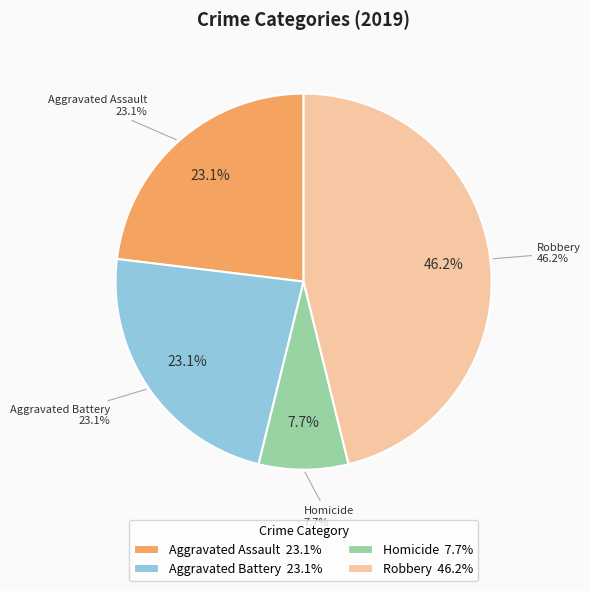

Does any single category account for the majority?

No